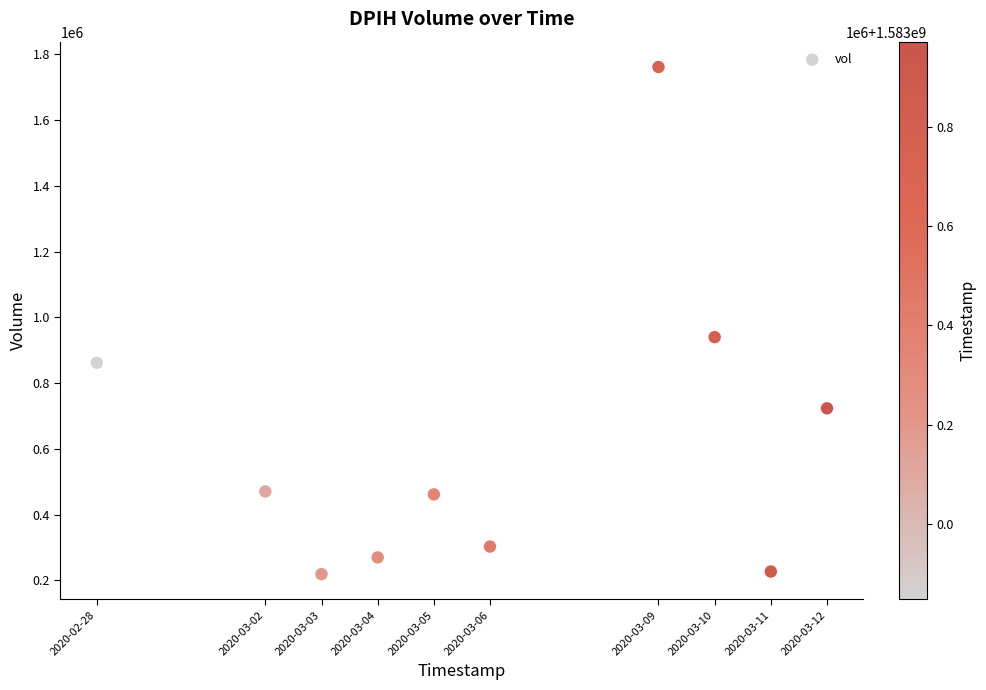

What Y value in the scatter plot is closest to 990450?

940100